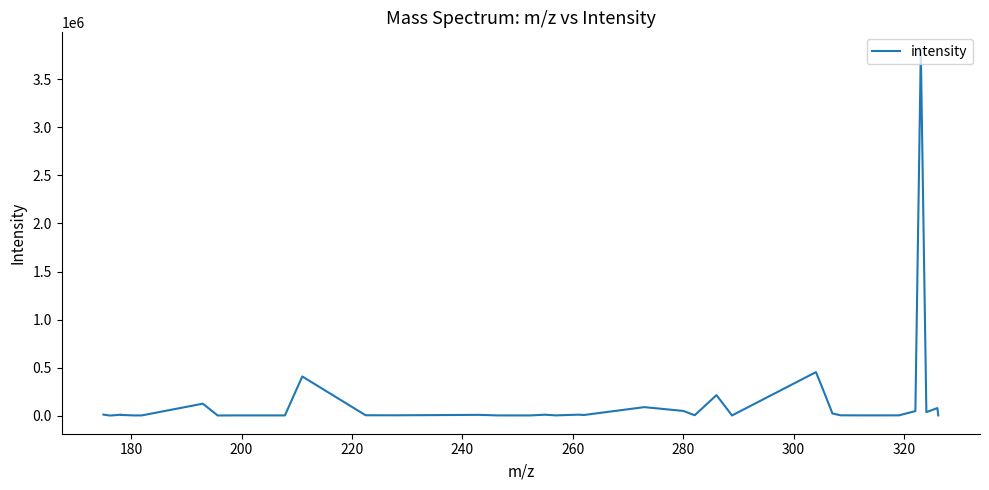

What is the maximum value shown in the chart?

3796363.3